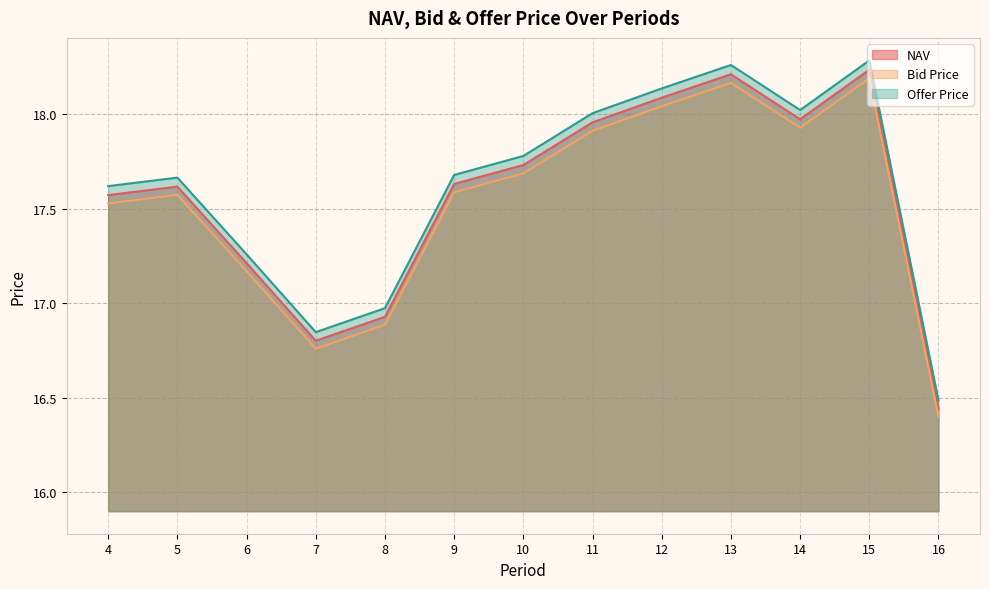

Rank the categories by Bid Price value from highest to lowest.

15, 13, 12, 14, 11, 10, 9, 5, 4, 6, 8, 7, 16